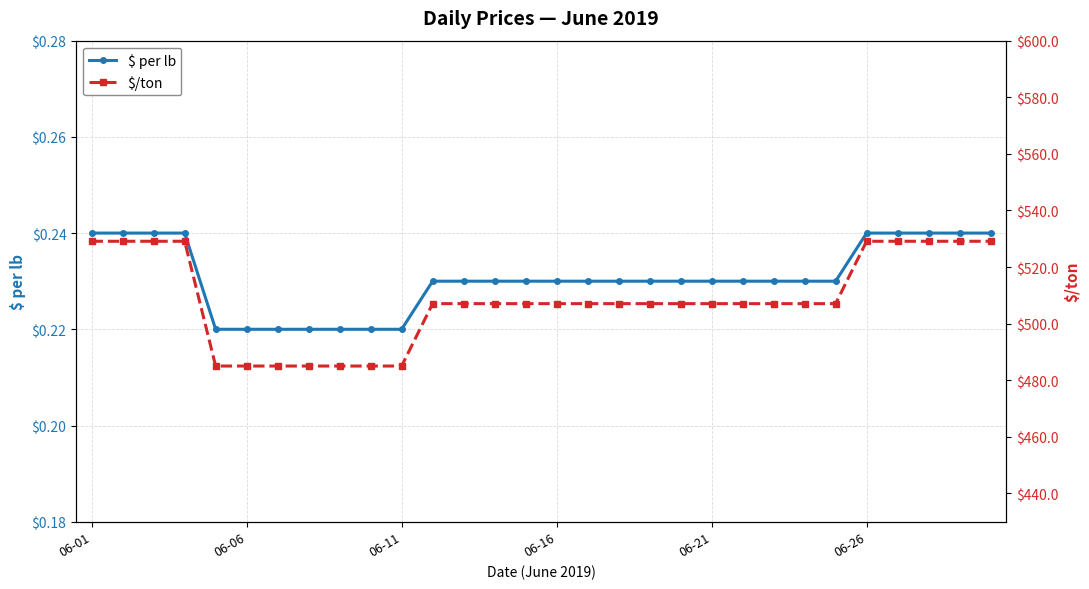

What is the spread (max minus min) of values at 24?

506.8